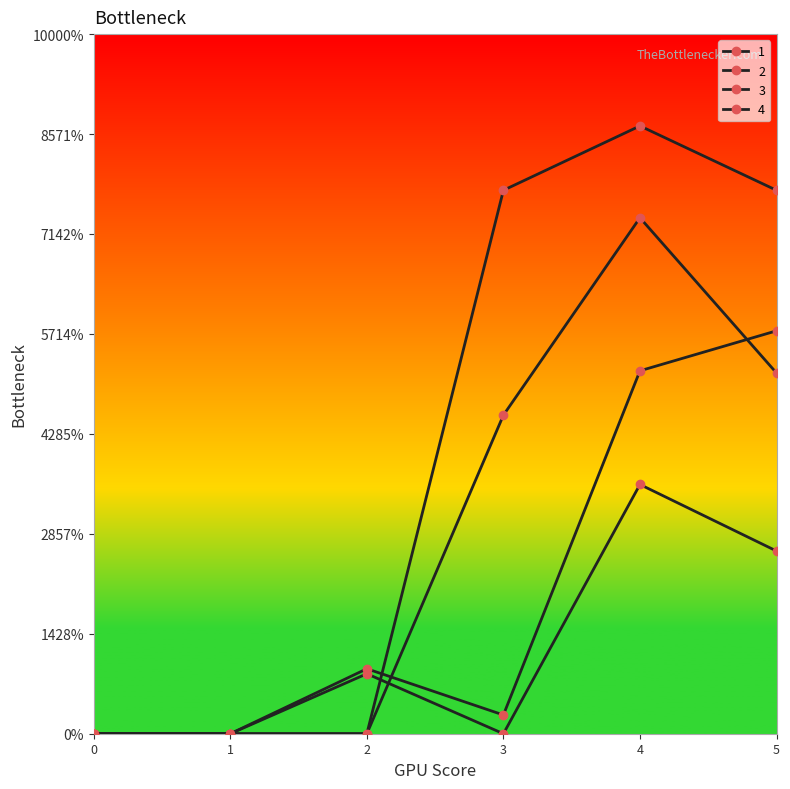

Which series changed the most between 2 and 4?

4